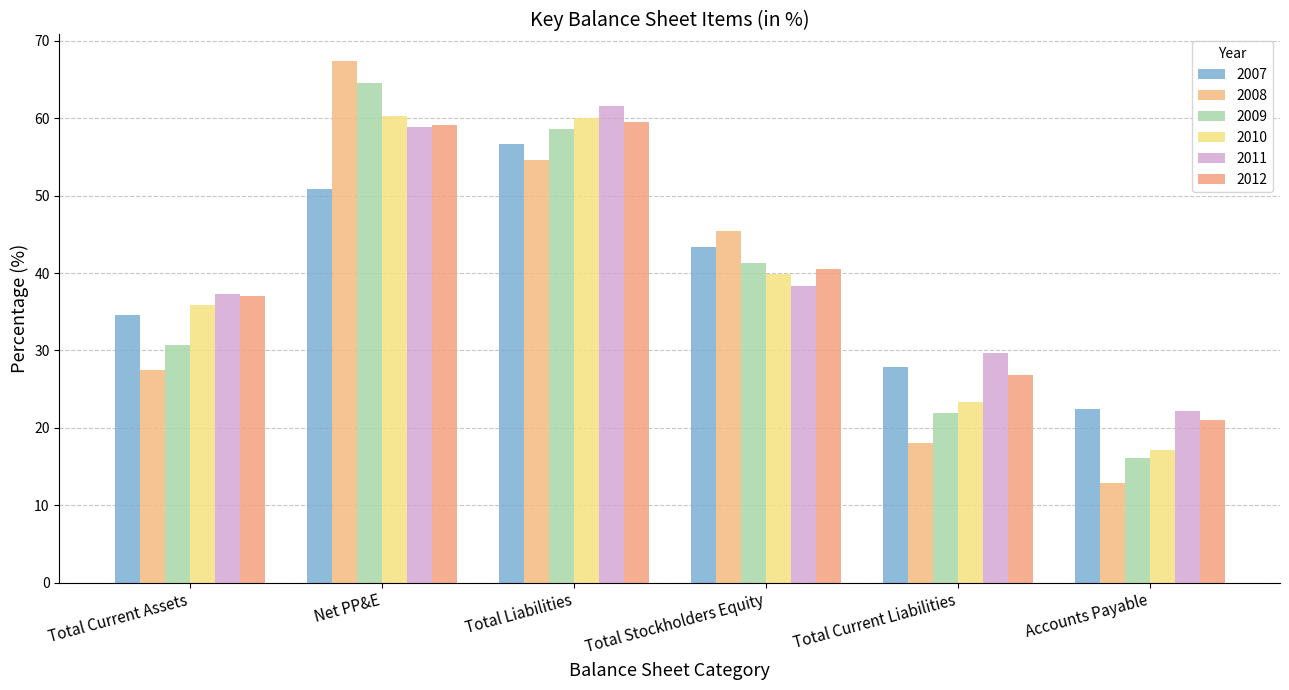

What is the label of the 5th bar from the right?

Net PP&E